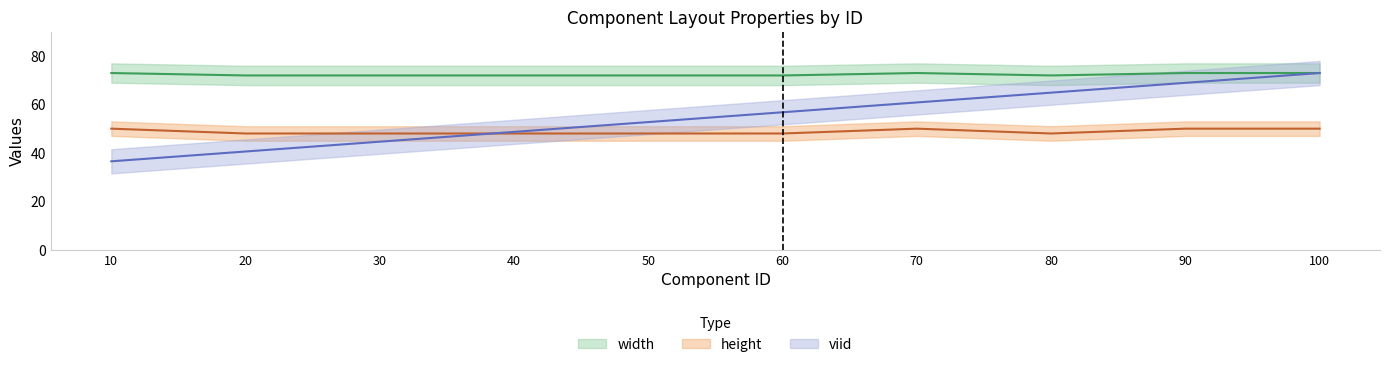

Reading left to right, extract all data points from this chart.

width: 10=73.0	20=72.0	30=72.0	40=72.0	50=72.0	60=72.0	70=73.0	80=72.0	90=73.0	100=73.0
height: 10=50.0	20=48.0	30=48.0	40=48.0	50=48.0	60=48.0	70=50.0	80=48.0	90=50.0	100=50.0
viid: 10=36.5	20=40.6	30=44.6	40=48.7	50=52.7	60=56.8	70=60.8	80=64.9	90=68.9	100=73.0